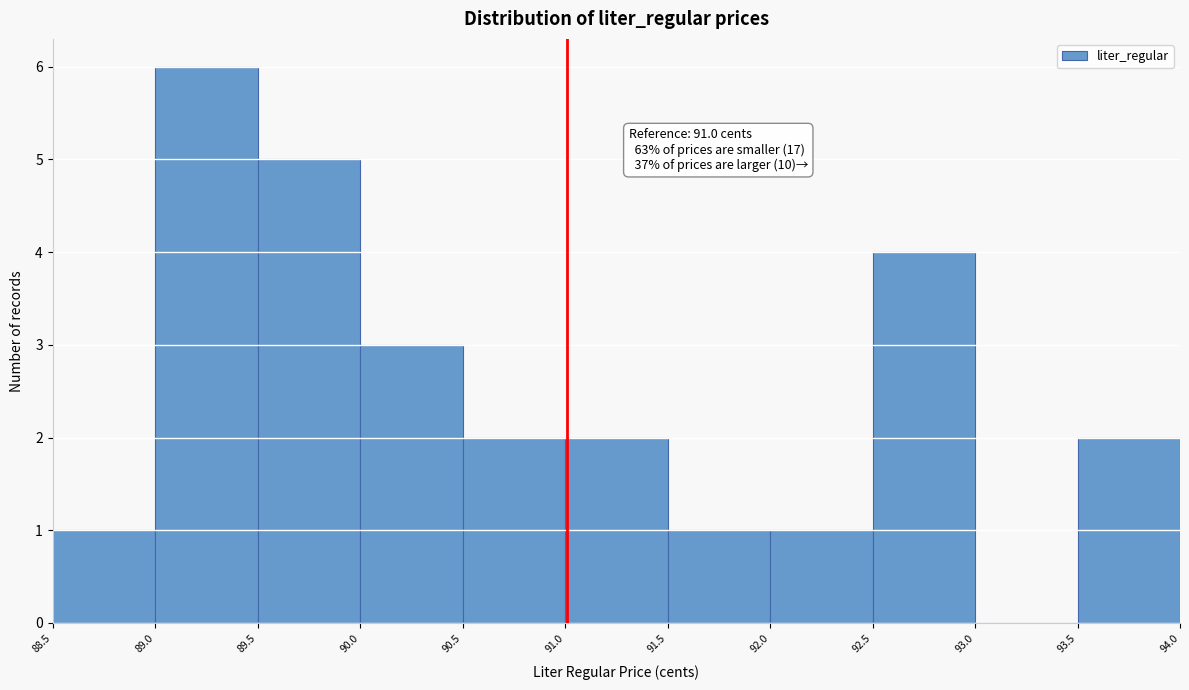

Over which range of the x-axis is the bar tallest?

89.0 to 89.5